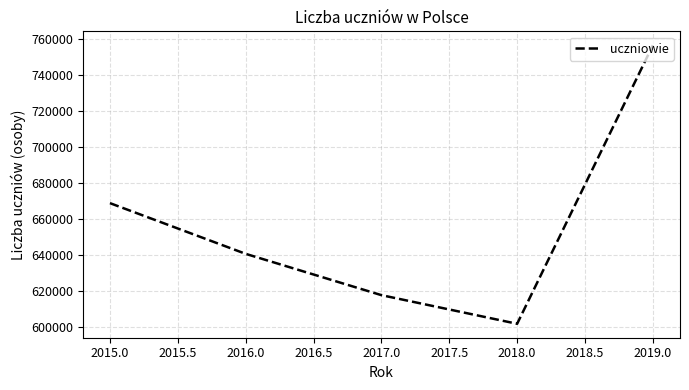

Where is the first local minimum?

2018.0